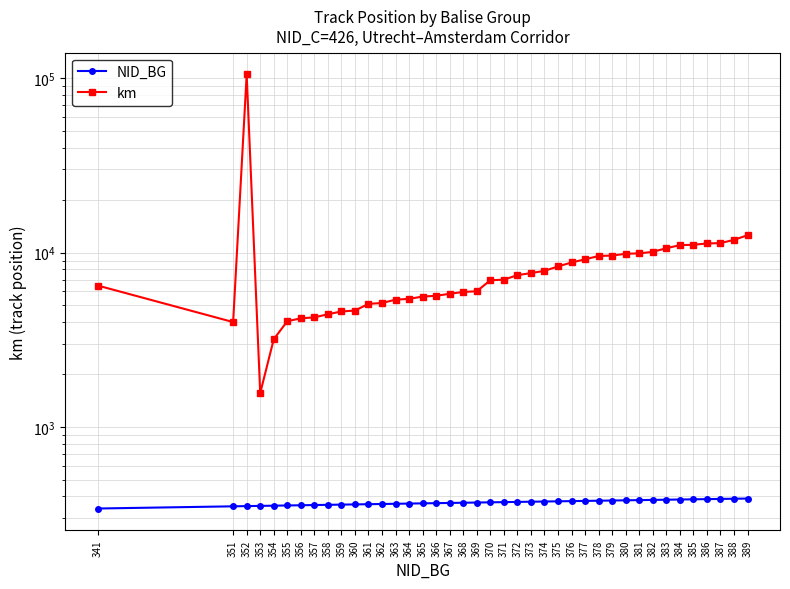

Is the value of NID_BG at 380 greater than the value of km at 365?

No